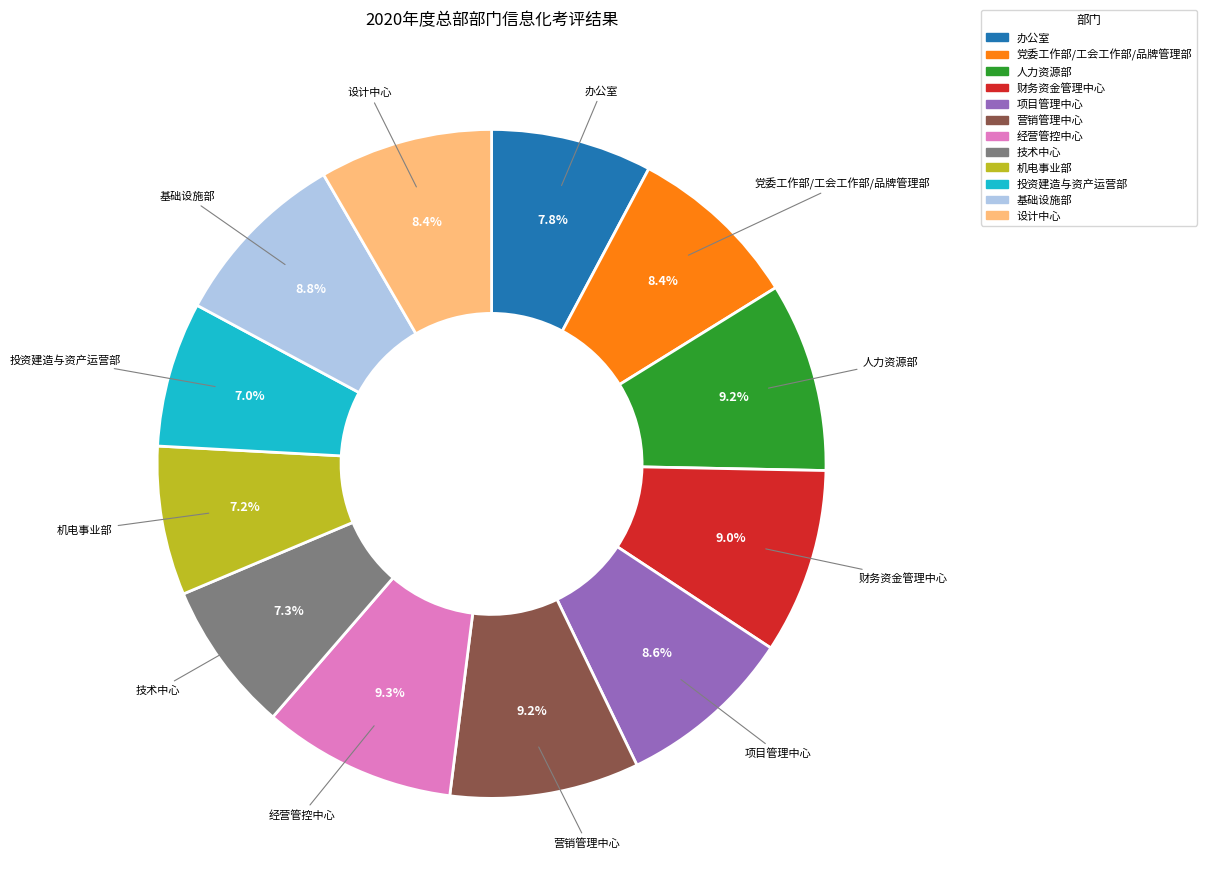

What portion of the pie excludes 技术中心?

92.7%